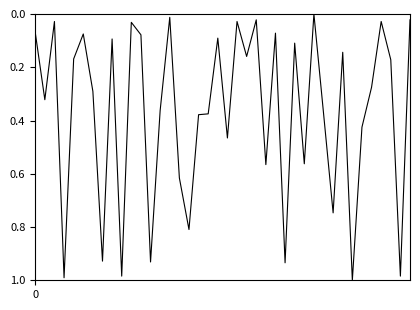

Reading left to right, what are all the values shown in this chart?

0=0.1	1=0.3	2=0.0	3=1.0	4=0.2	5=0.1	6=0.3	7=0.9	8=0.1	9=1.0	10=0.0	11=0.1	12=0.9	13=0.4	14=0.0	15=0.6	16=0.8	17=0.4	18=0.4	19=0.1	20=0.5	21=0.0	22=0.2	23=0.0	24=0.6	25=0.1	26=0.9	27=0.1	28=0.6	29=0.0	30=0.4	31=0.7	32=0.1	33=1.0	34=0.4	35=0.3	36=0.0	37=0.2	38=1.0	39=0.0